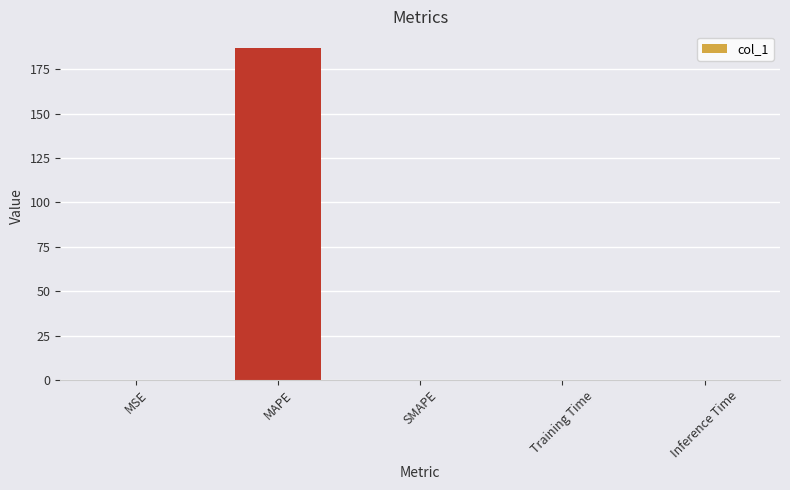

What is the change in value from MAPE to Training Time?

-187.0